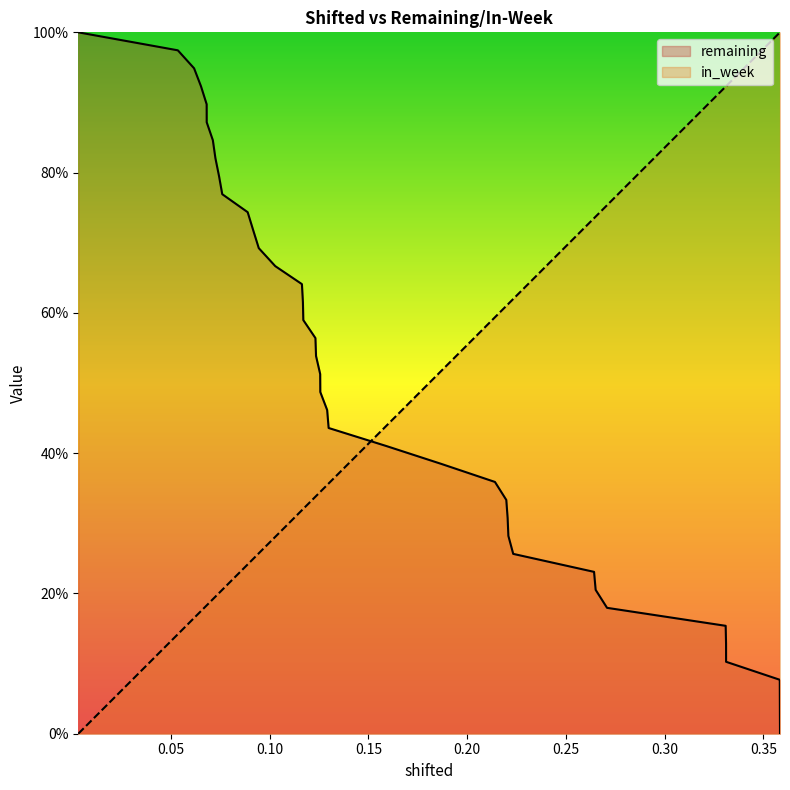

What is the greatest value displayed?

1.0